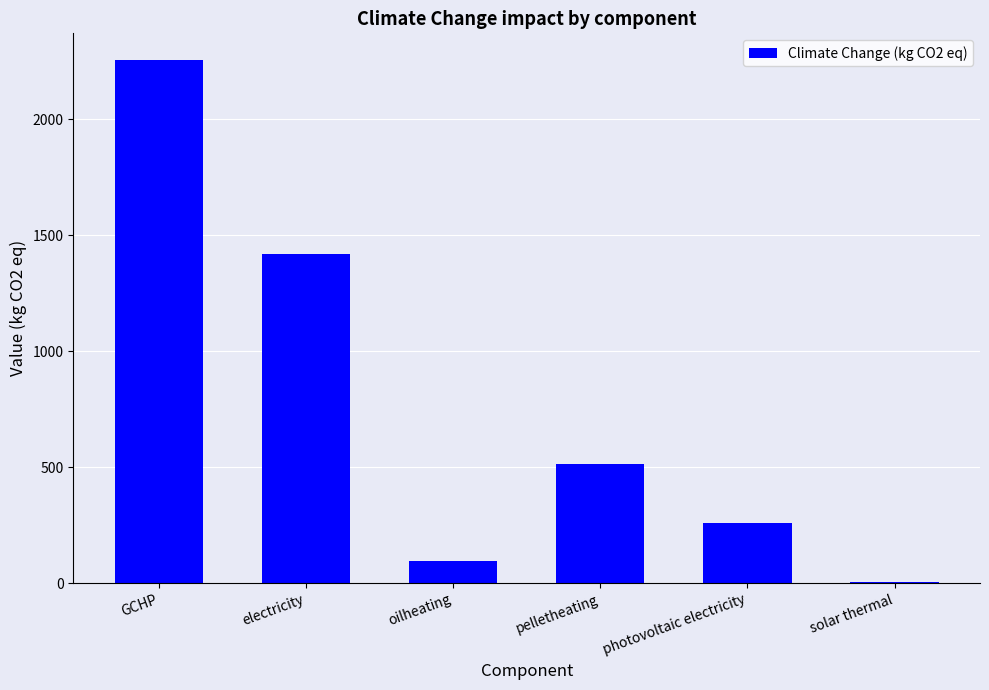

What is the ratio of the value at pelletheating to the value at oilheating?

5.4